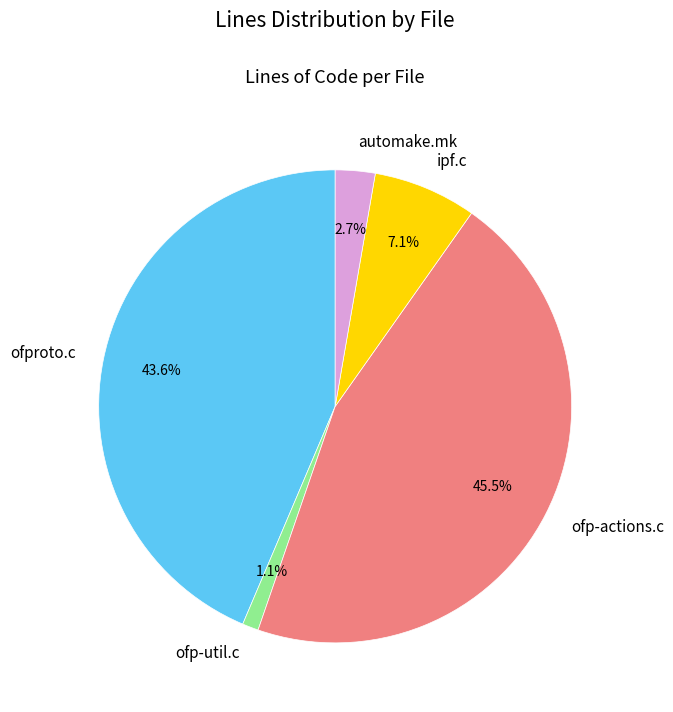

Which has a higher value, automake.mk or ofp-util.c?

automake.mk